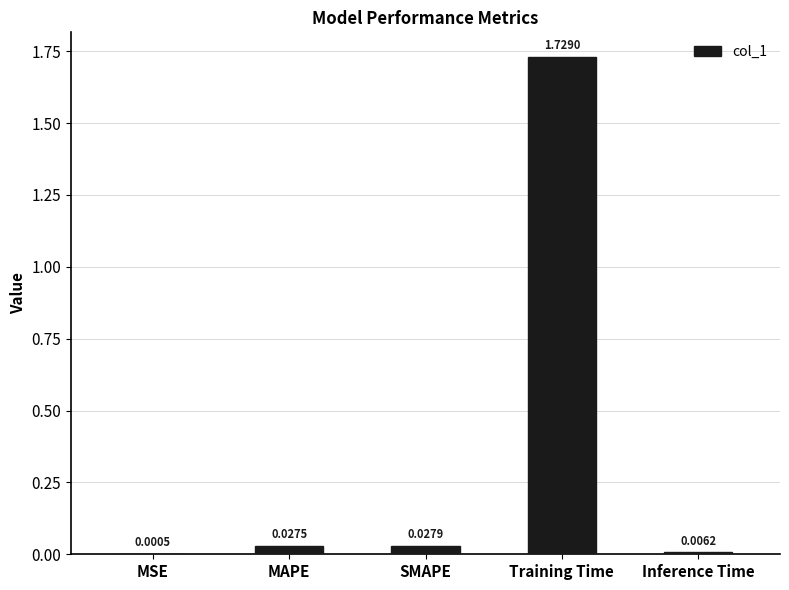

Where is the data nearest to the value 0?

MSE